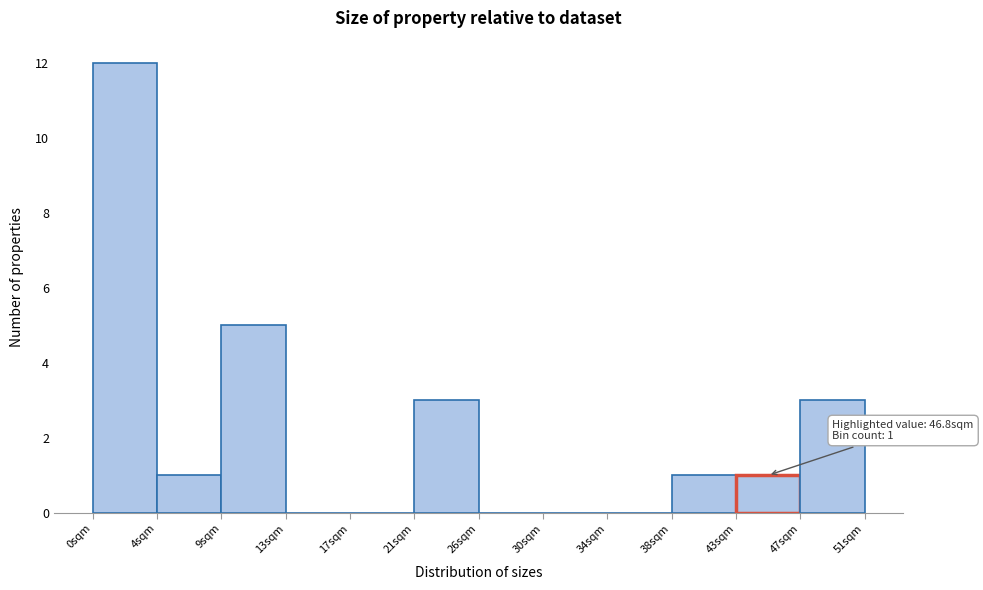

Over which range of the x-axis is the bar tallest?

0.0 to 4.5